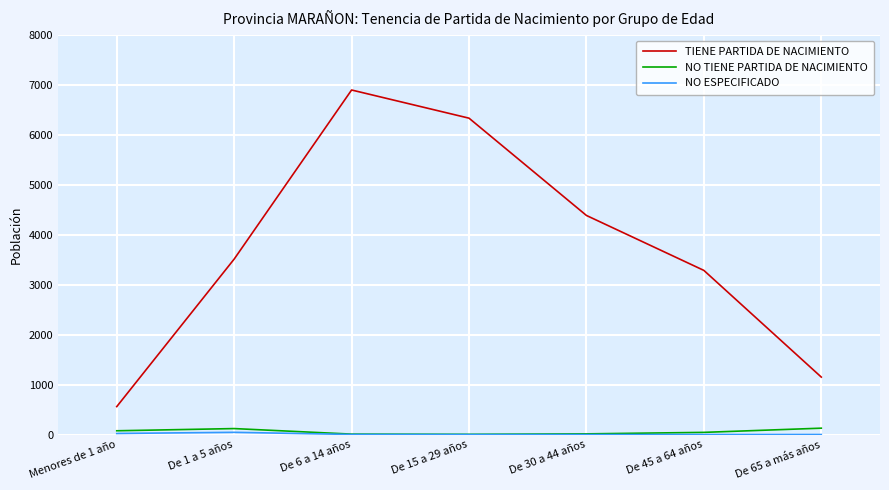

How many categories are shown in the chart?

7